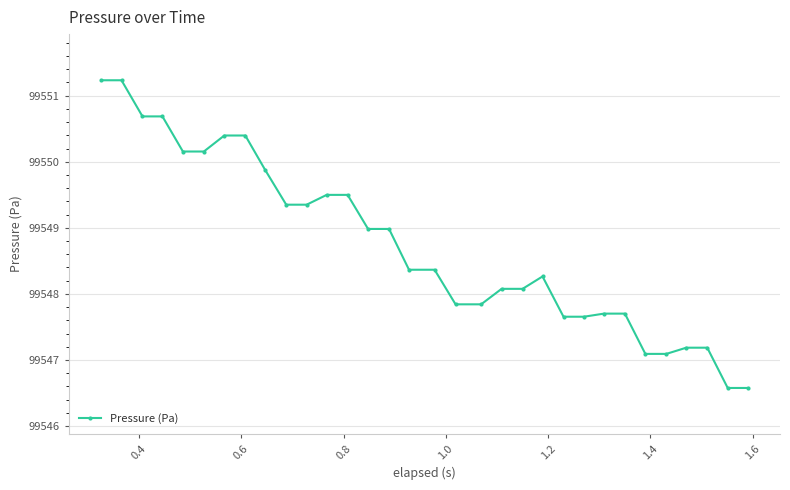

Reading right to left, extract all data points from this chart.

99546.6	99546.6	99547.2	99547.2	99547.1	99547.1	99547.7	99547.7	99547.7	99547.7	99548.3	99548.1	99548.1	99547.8	99547.8	99548.4	99548.4	99549.0	99549.0	99549.5	99549.5	99549.4	99549.4	99549.9	99550.4	99550.4	99550.2	99550.2	99550.7	99550.7	99551.2	99551.2